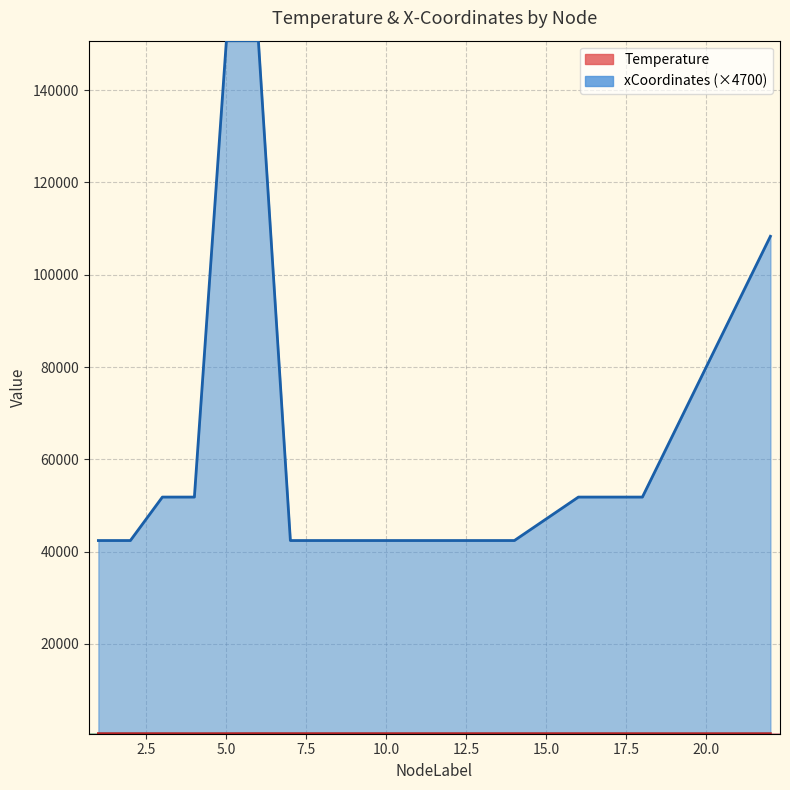

At which category is the sum across all series the highest?

6